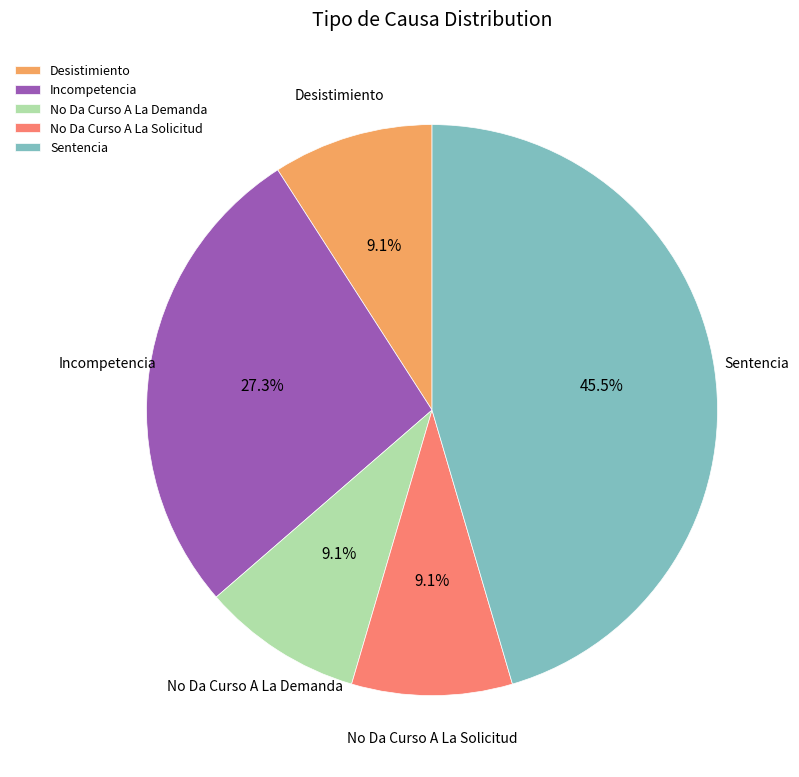

What is the total percentage of No Da Curso A La Solicitud and No Da Curso A La Demanda?

18.2%